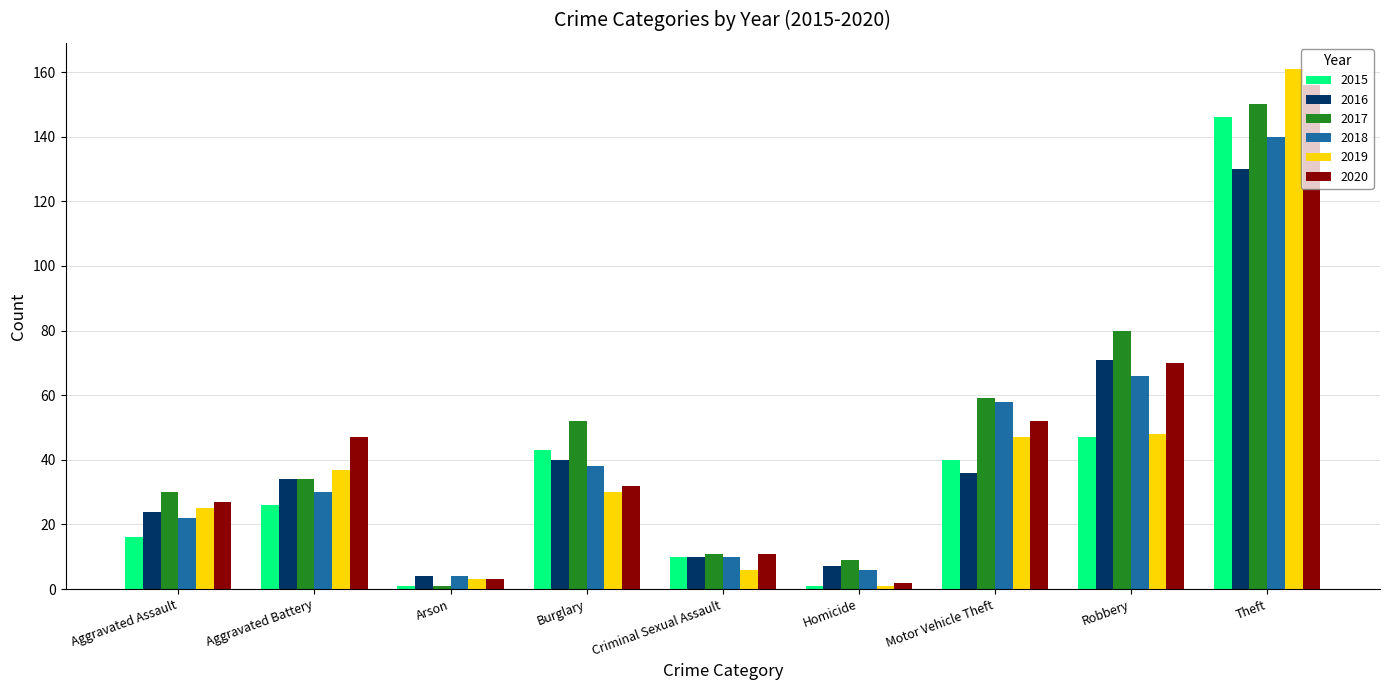

How many bars are there in total?

54